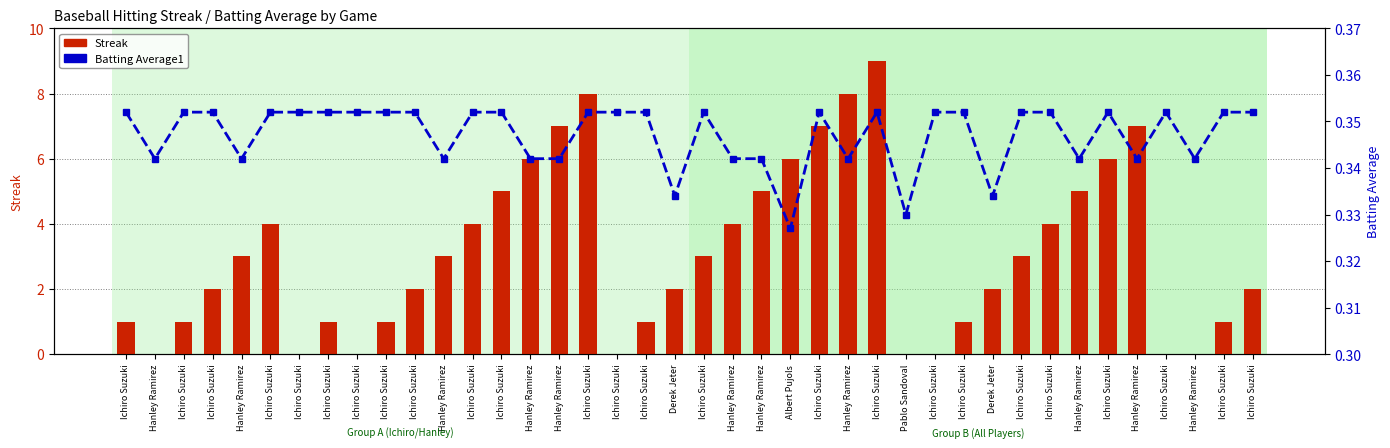

Is the value of Streak at Ichiro Suzuki greater than the value of Batting Average1 at Ichiro Suzuki?

Yes